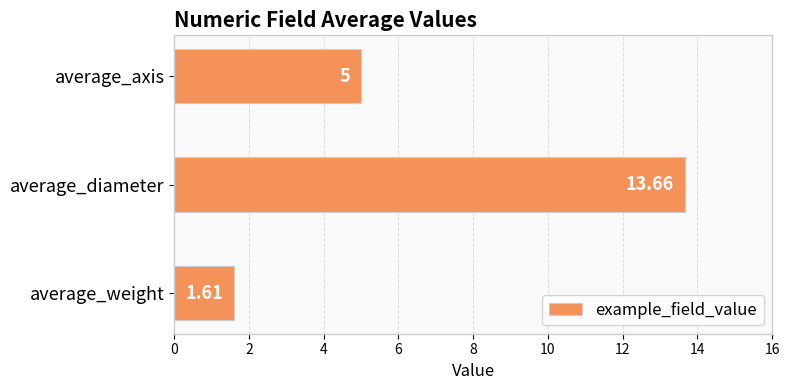

Which label corresponds to the smallest value in the chart?

average_weight